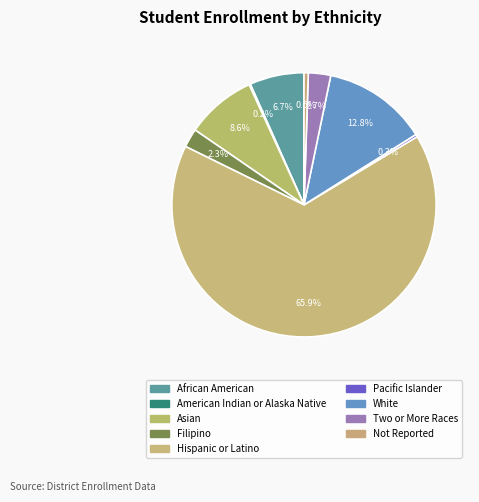

How many segments does this pie chart have?

9